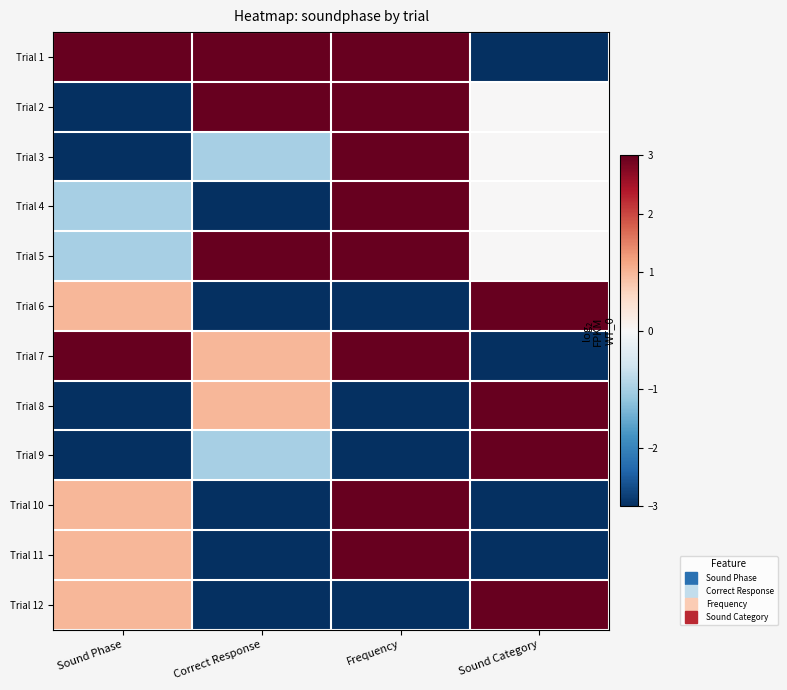

Which series changed the most between Correct Response and Frequency?

Trial 4